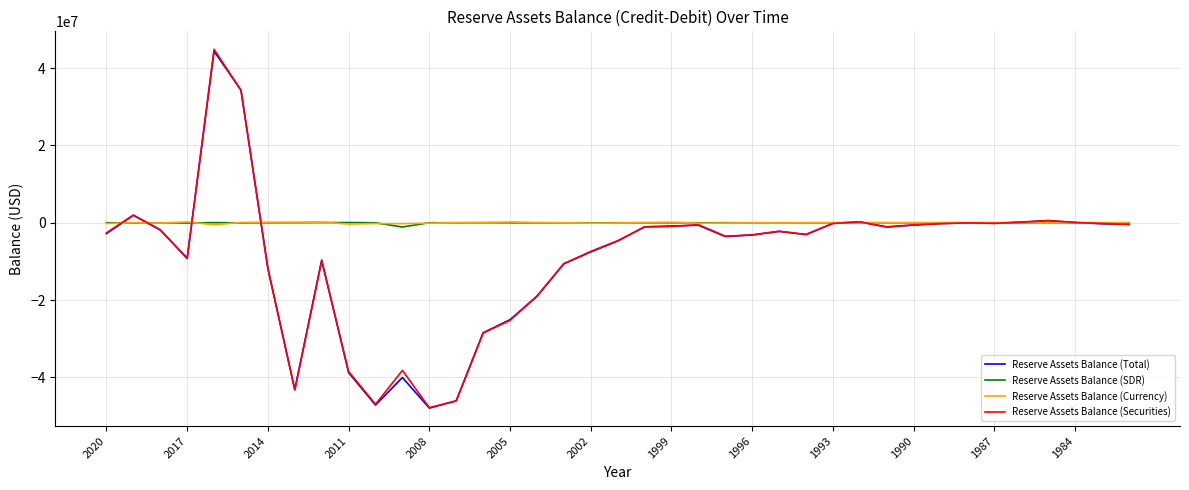

How many categories are shown in the chart?

39